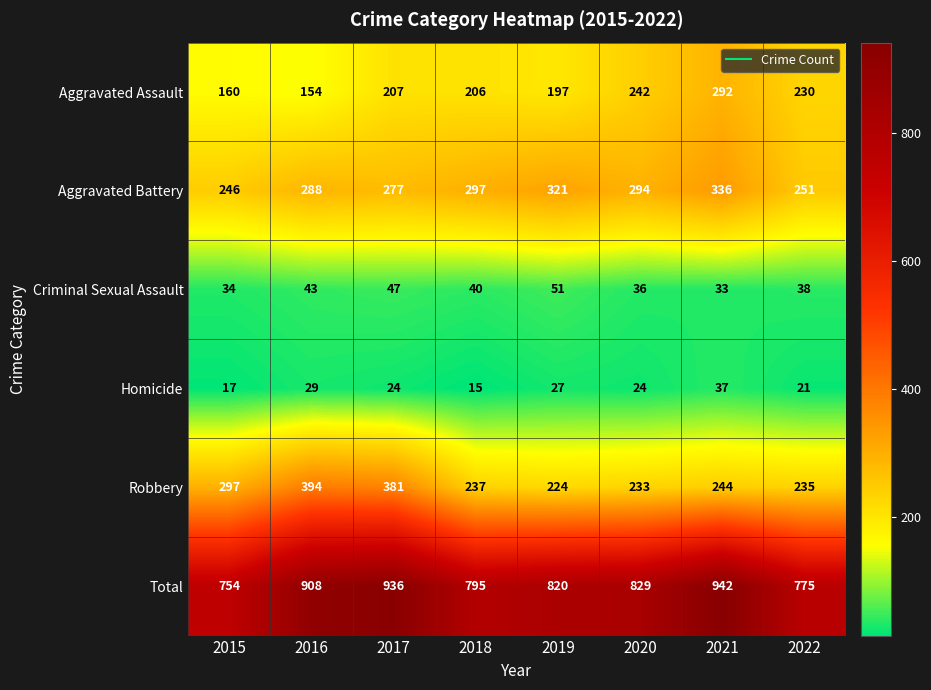

Is it true that Aggravated Battery equals 523 at 2018?

False